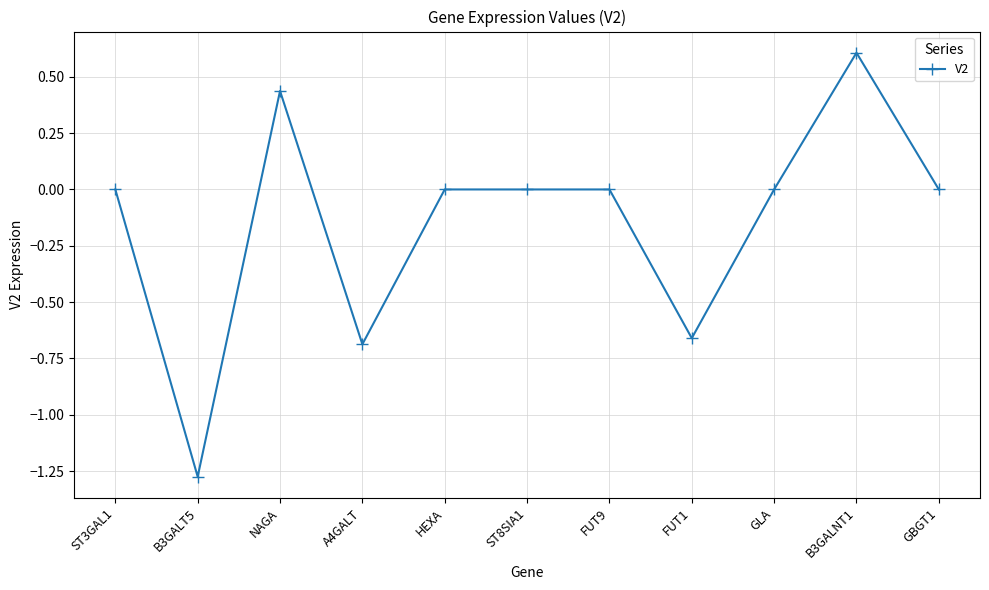

What is the label of the 10th point from the left?

B3GALNT1